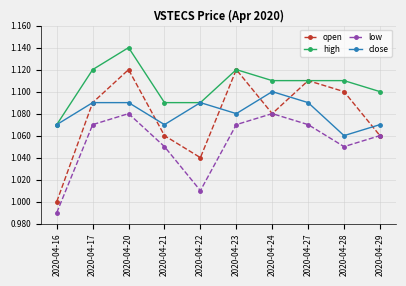

How many interior local valleys does the close series have?

3